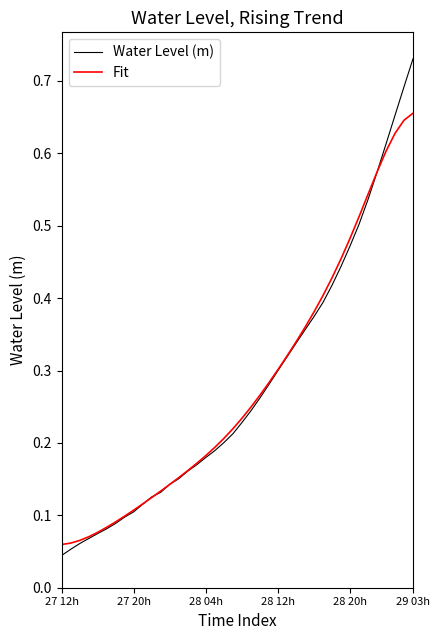

Which series has the widest spread of values?

Water Level (m)